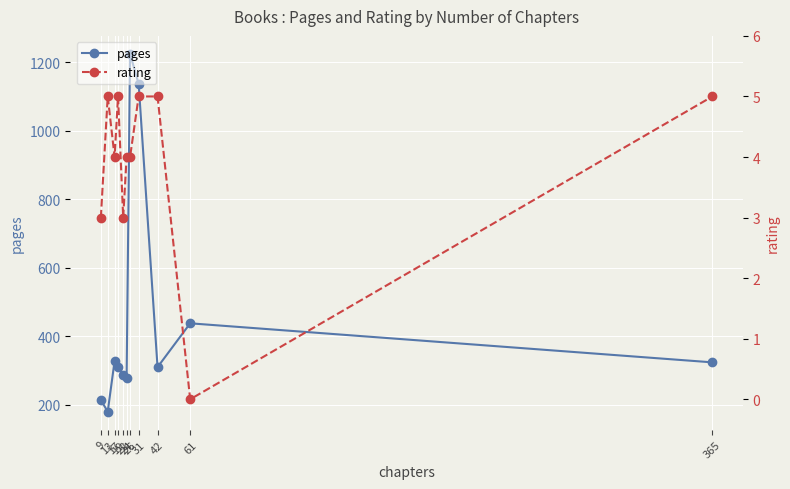

Read the rating value at 26.

4